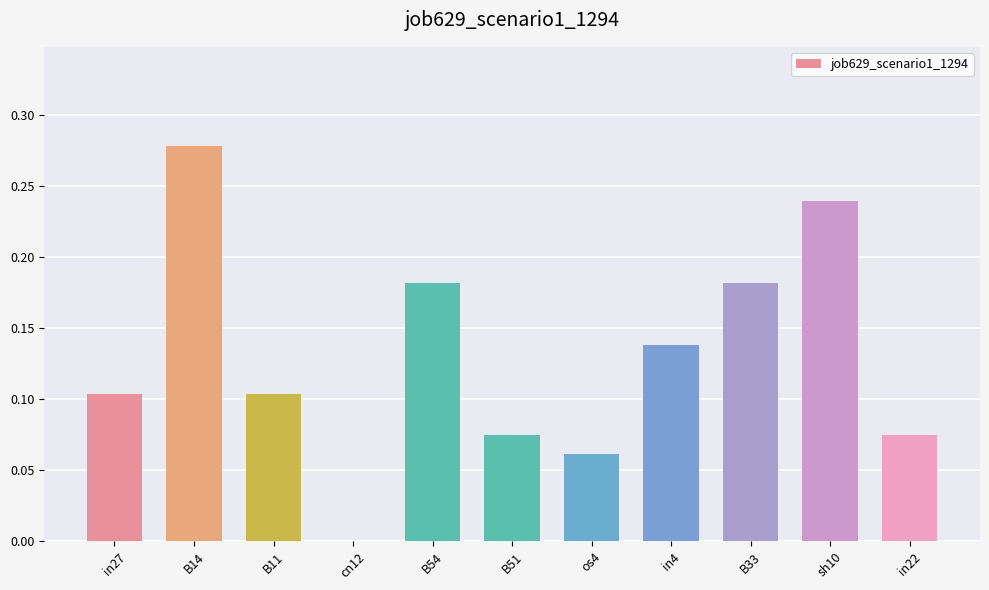

What is the sum of all values?

1.4